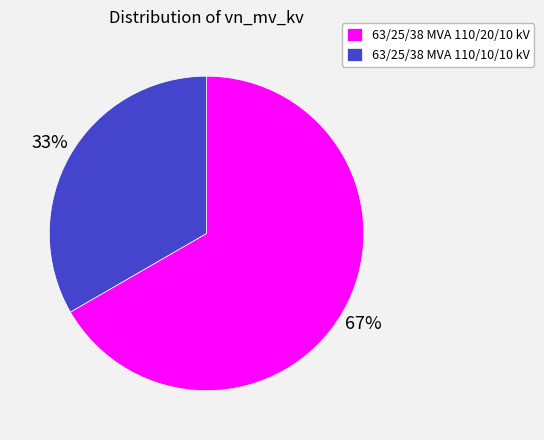

Do 63/25/38 MVA 110/20/10 kV and 63/25/38 MVA 110/10/10 kV together represent more than half of the pie?

Yes